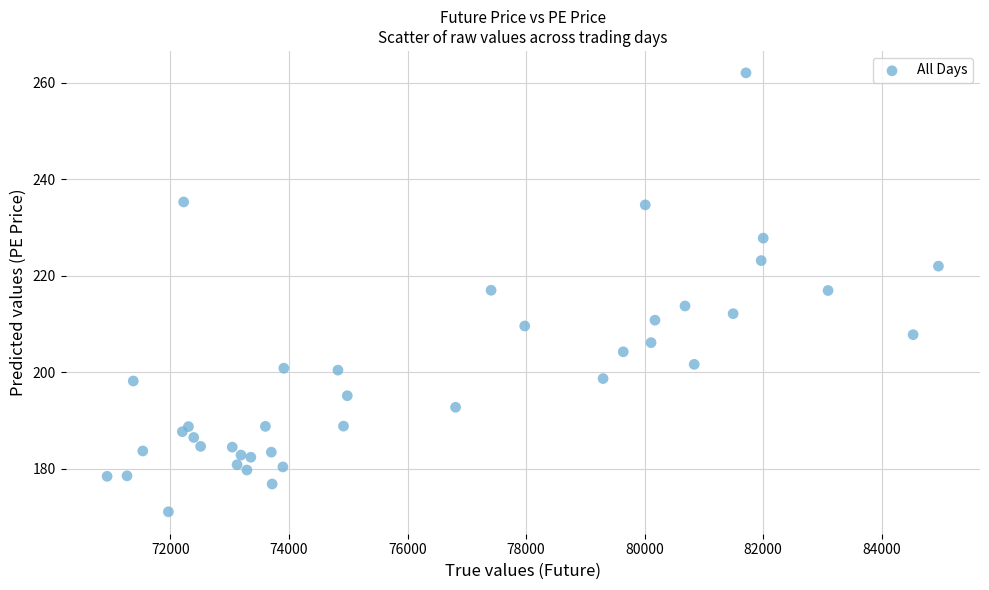

What is the range of X values (max minus min)?

14023.4